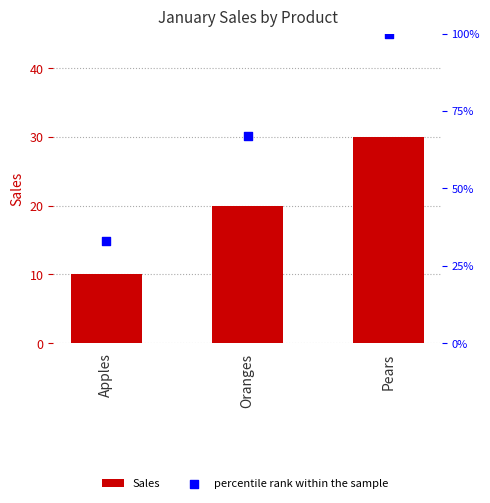

What is the total value across all series at Pears?

130